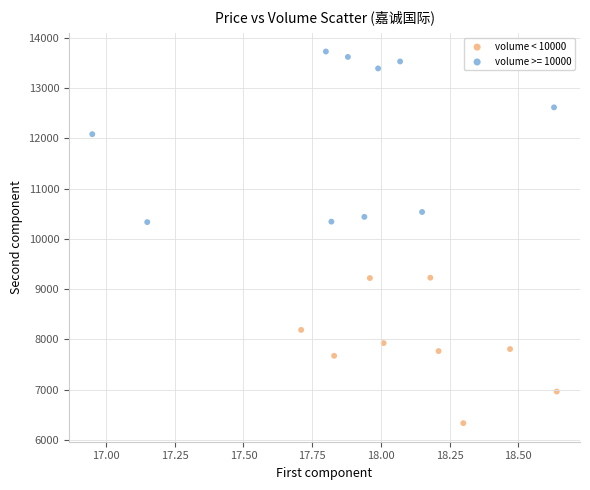

Which series has the widest spread of Y values?

volume >= 10000